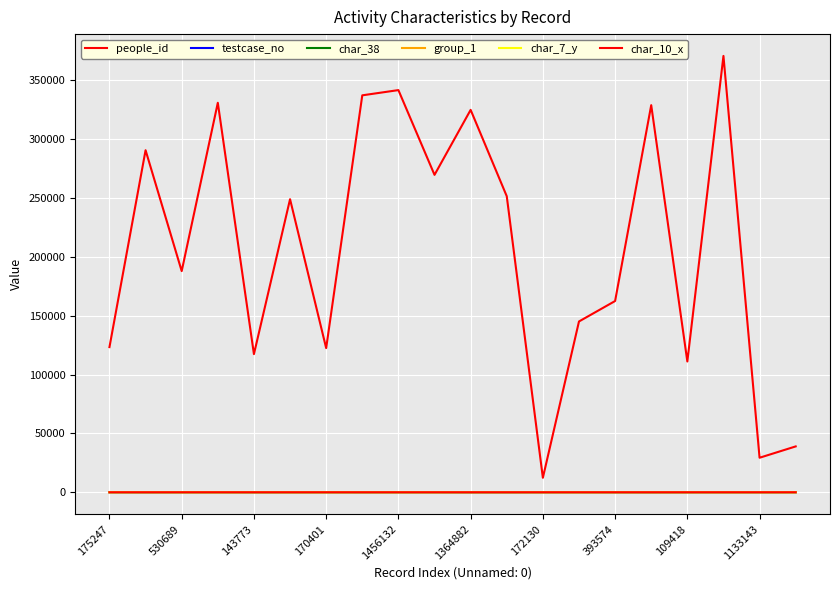

How many lines are shown in the chart?

6